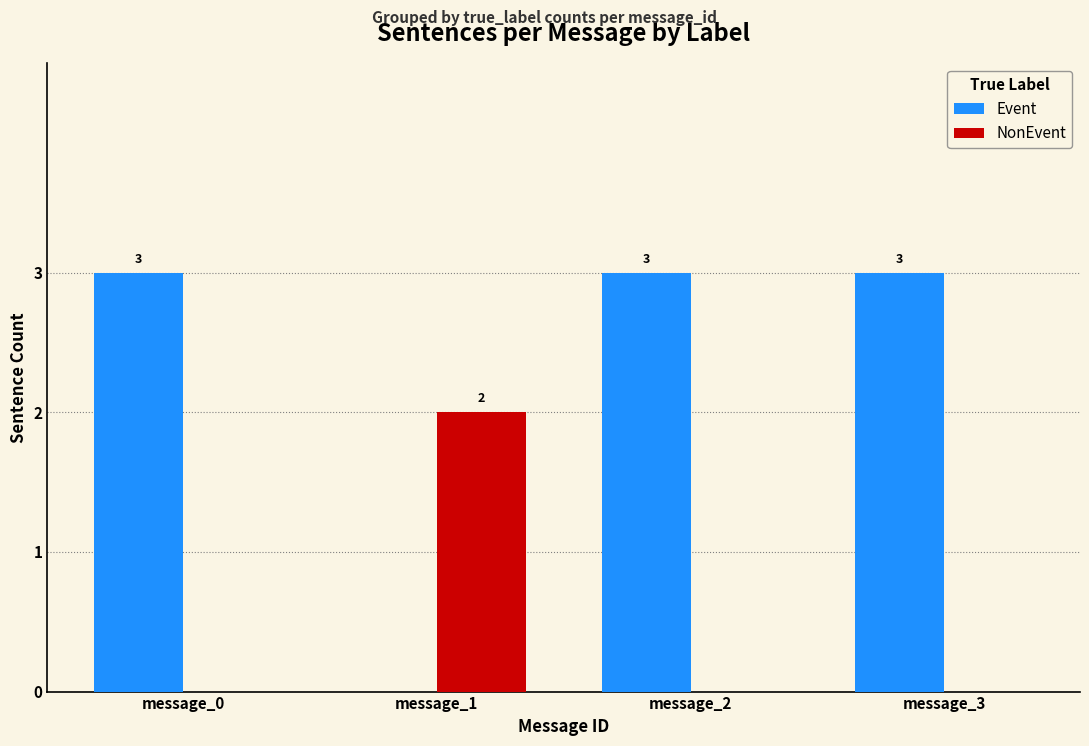

What is the maximum value shown in the chart?

3